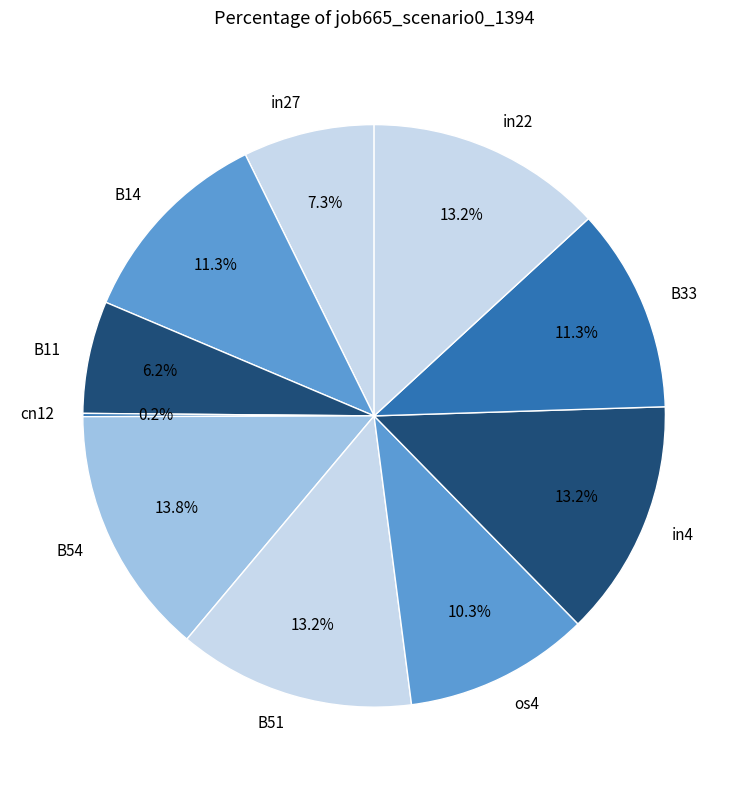

Do B33 and in22 together represent more than half of the pie?

No